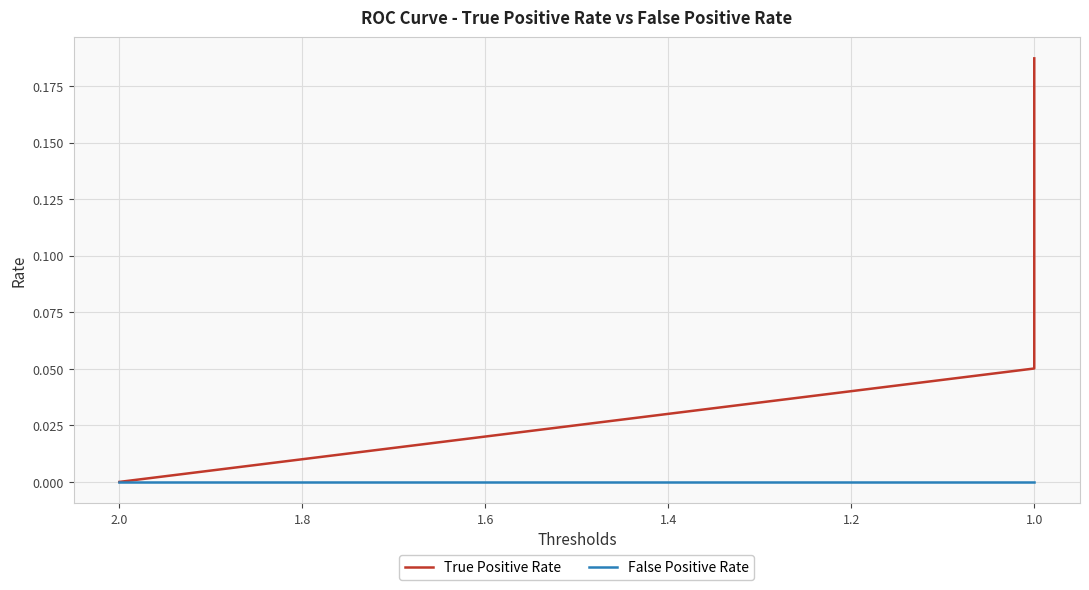

Which series has the largest total across all categories?

True Positive Rate